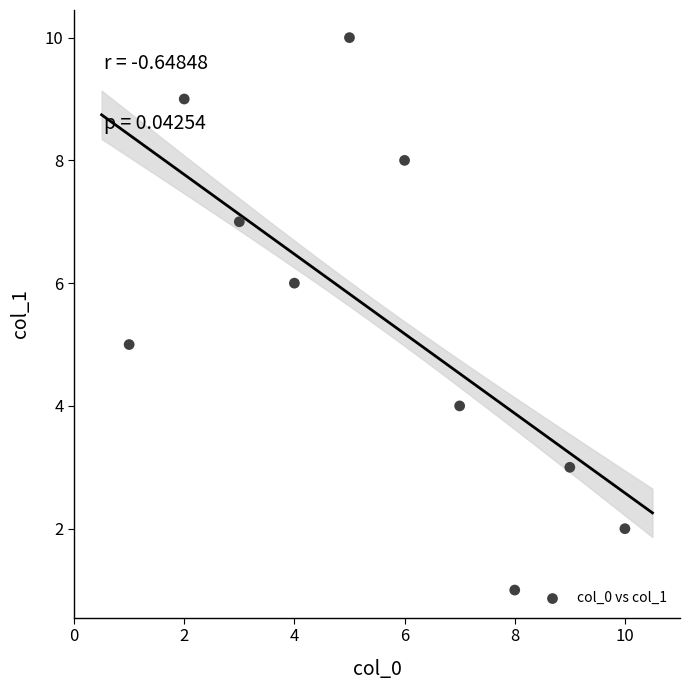

What is the average X value?

6